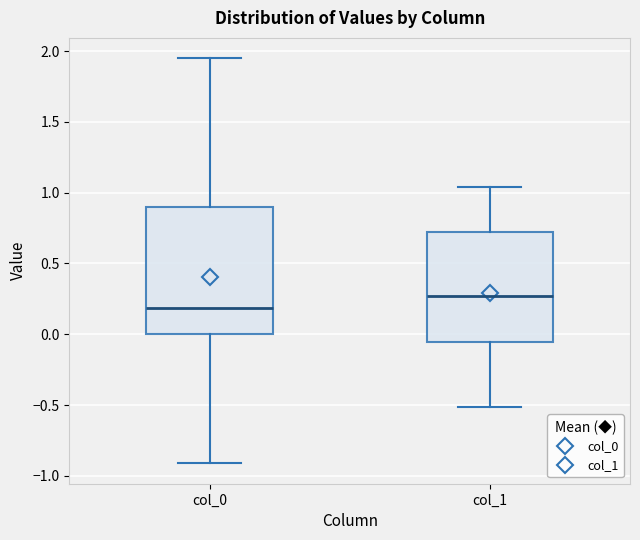

Reading left to right, read every box against the y-axis: the position of its median line, the range the box covers, and the ends of its whiskers. The values are not printed on the chart, so give them approximately, as read against the axis.

col_0: median 0.20, box 0.00 to 0.90, whiskers -0.90 to 1.95
col_1: median 0.25, box -0.05 to 0.70, whiskers -0.50 to 1.05